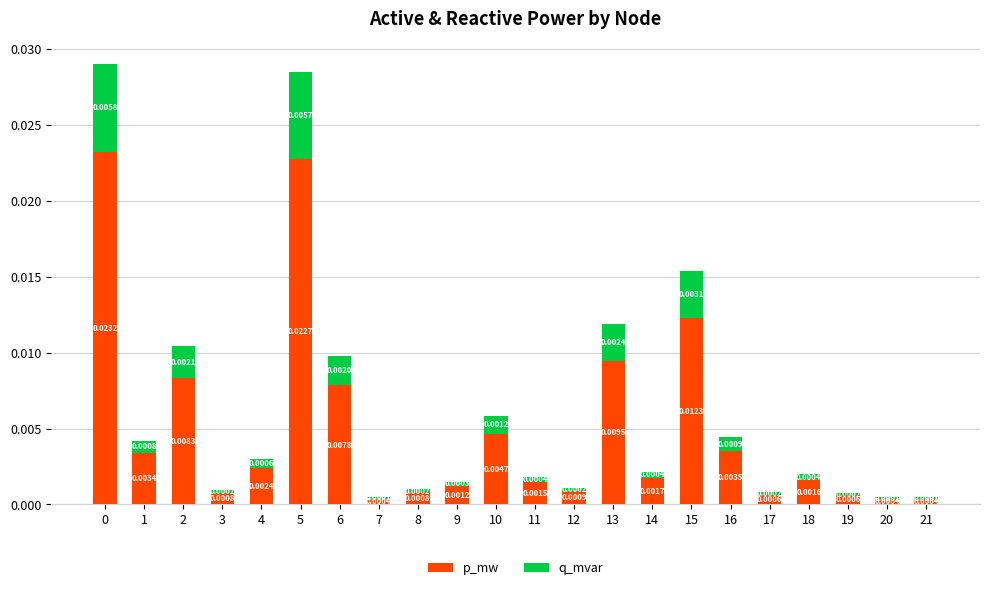

How many data points does each series have?

22